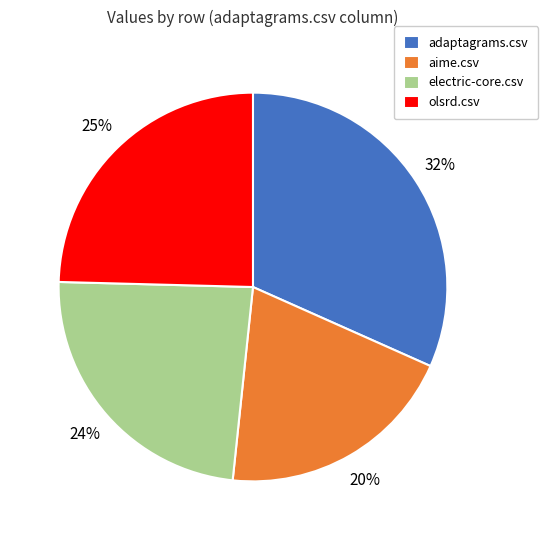

Do olsrd.csv and electric-core.csv together represent more than half of the pie?

No